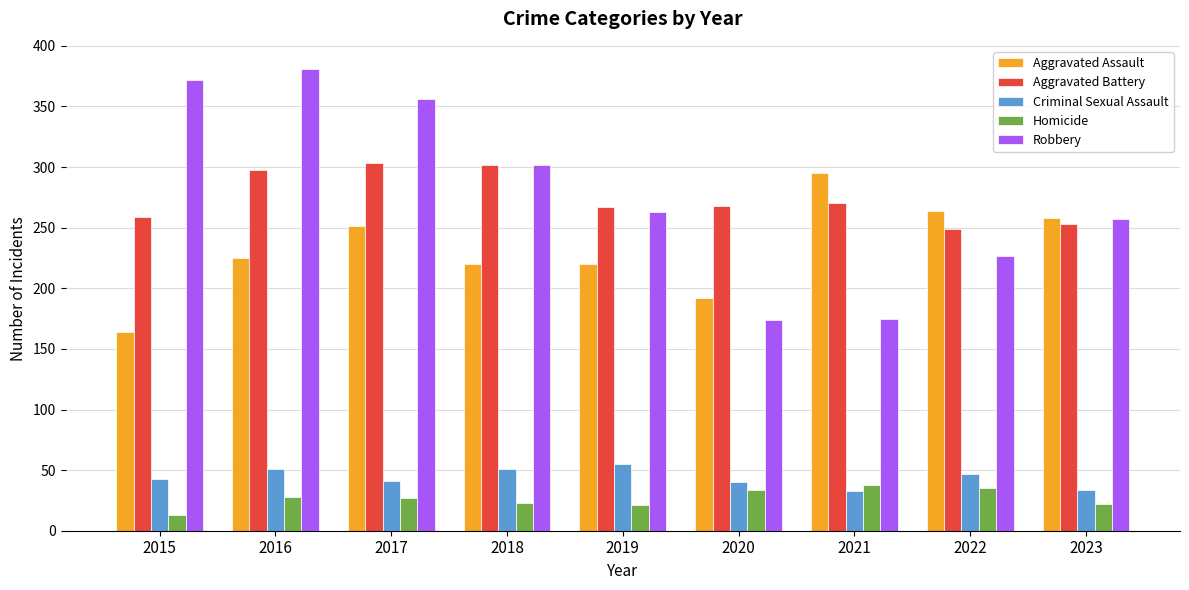

Read the Homicide value at 2016.

28